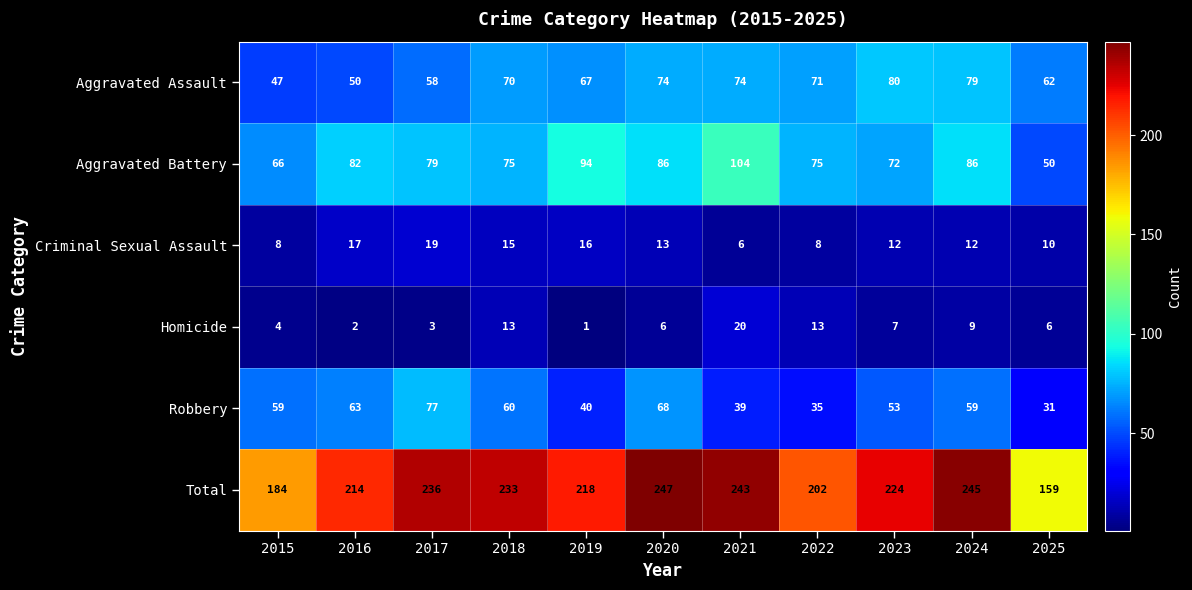

List the series in order of their peak value, highest first.

Total, Aggravated Battery, Aggravated Assault, Robbery, Homicide, Criminal Sexual Assault